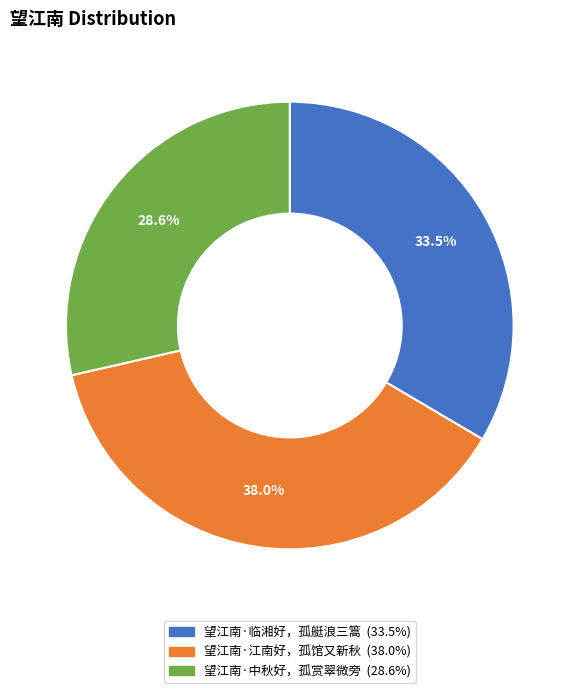

Combined, do 望江南·中秋好，孤赏翠微旁 and 望江南·江南好，孤馆又新秋 account for over 50%?

Yes